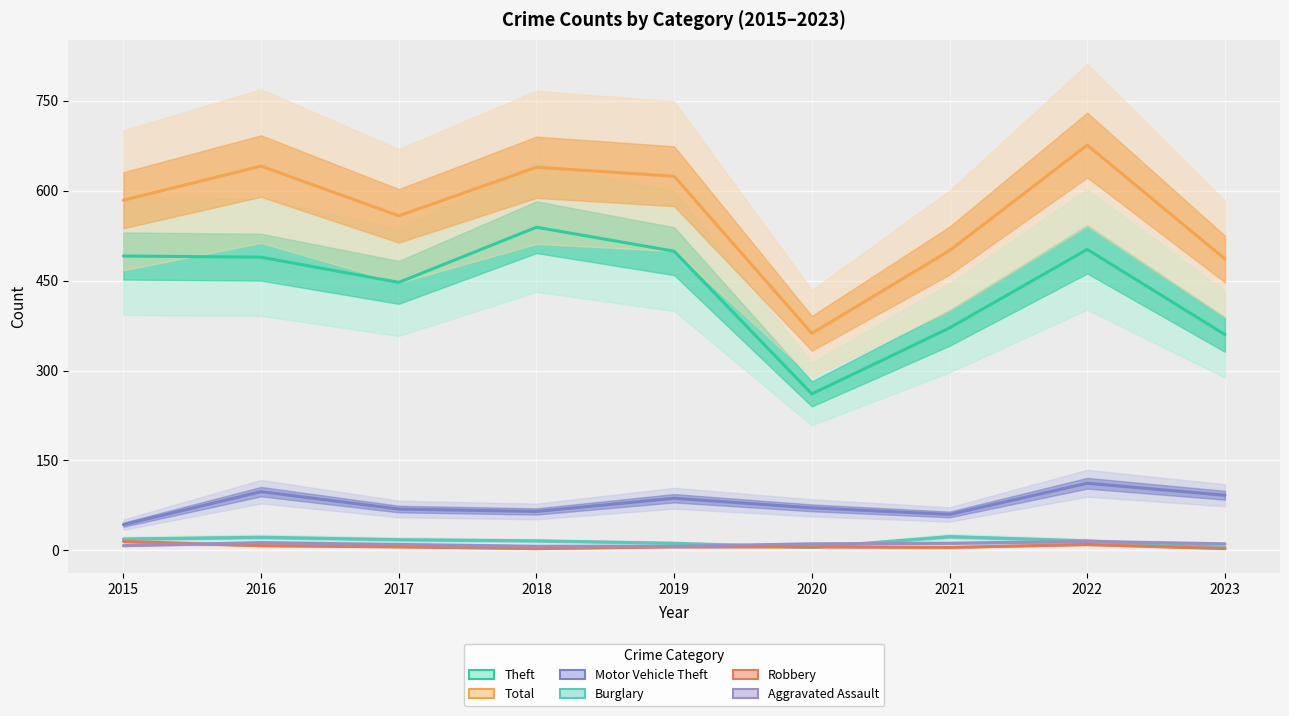

Which series changed the most between 2016 and 2019?

Total